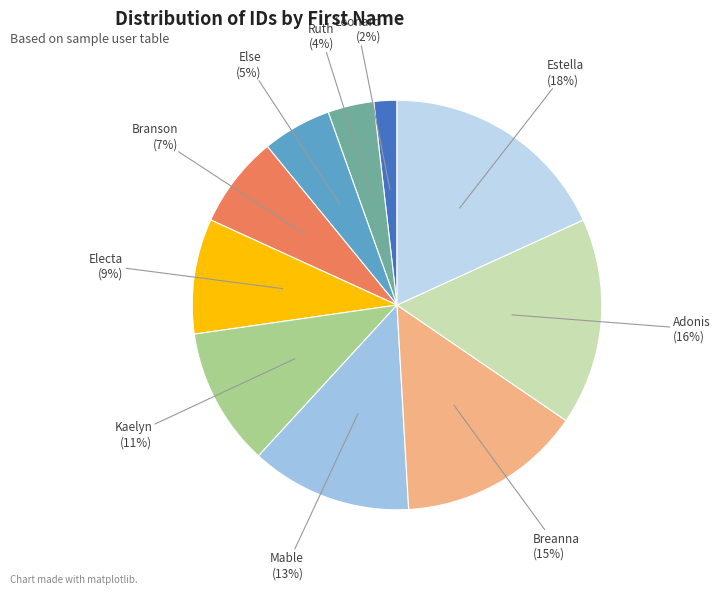

Between Ruth and Kaelyn, which is larger?

Kaelyn